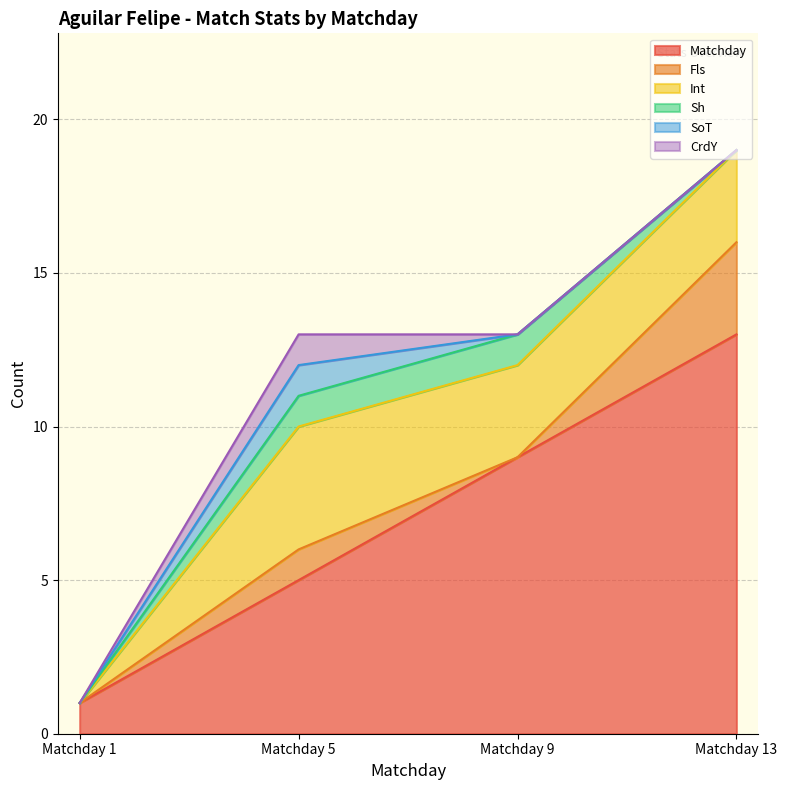

What is the greatest value displayed?

13